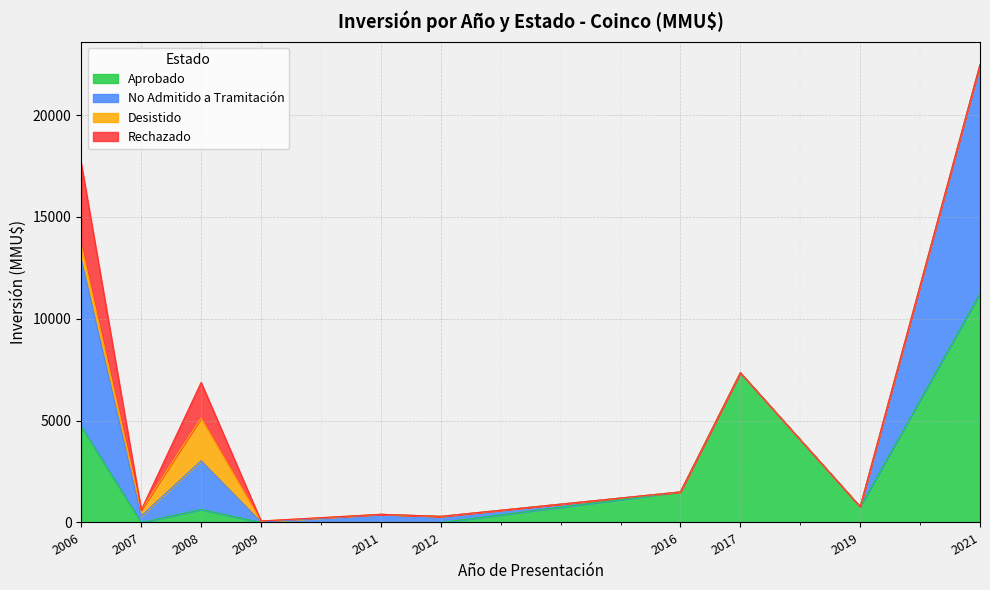

Which series has the largest range (max minus min)?

Aprobado